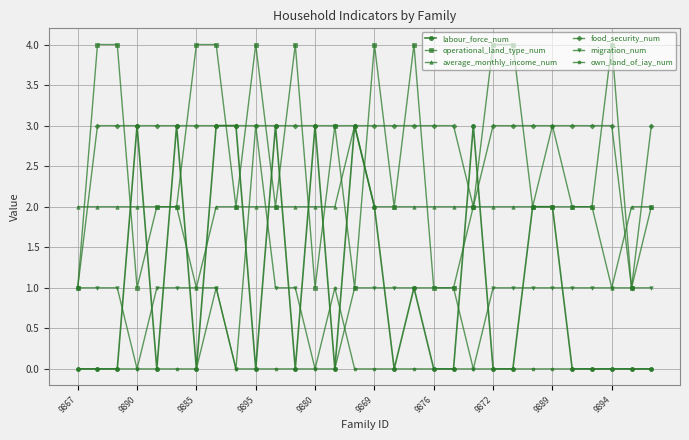

Which series has the largest total across all categories?

food_security_num